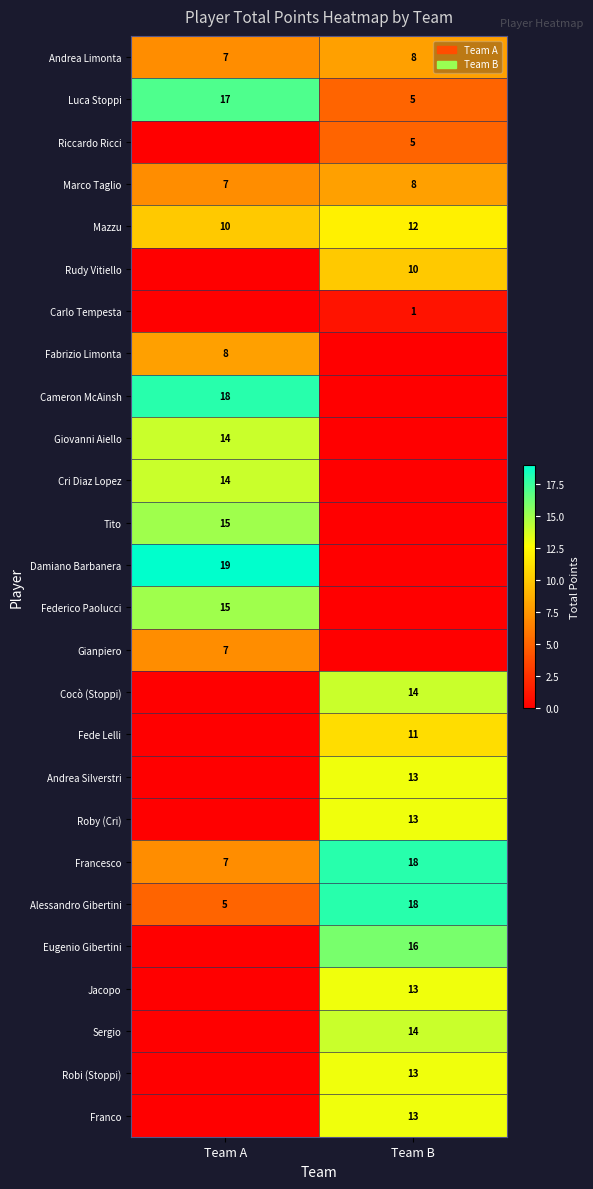

Rank the categories by Andrea Limonta value from highest to lowest.

Team B, Team A